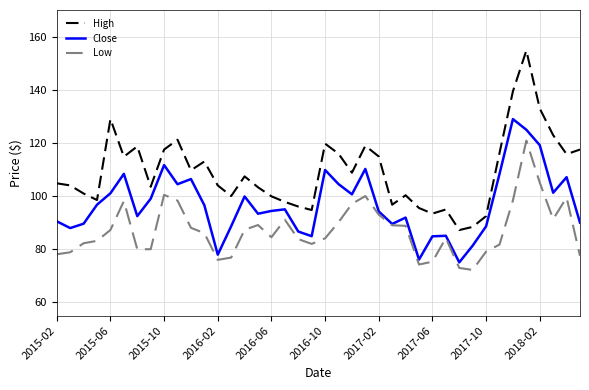

Which series has the widest spread of values?

High